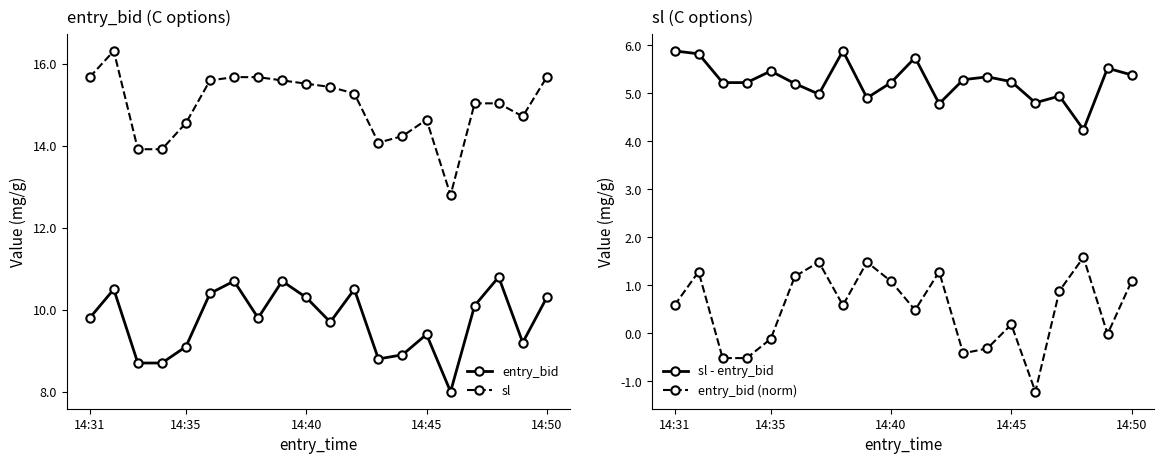

The sl series shows 7.9 at 14:40. True or false?

False